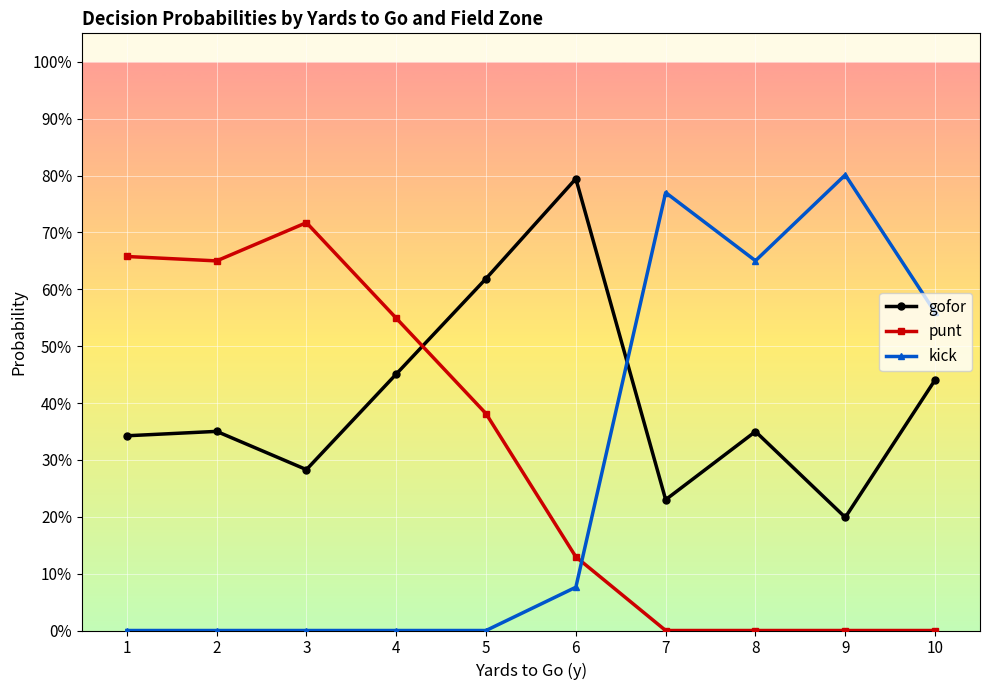

Which series has the widest spread of values?

kick